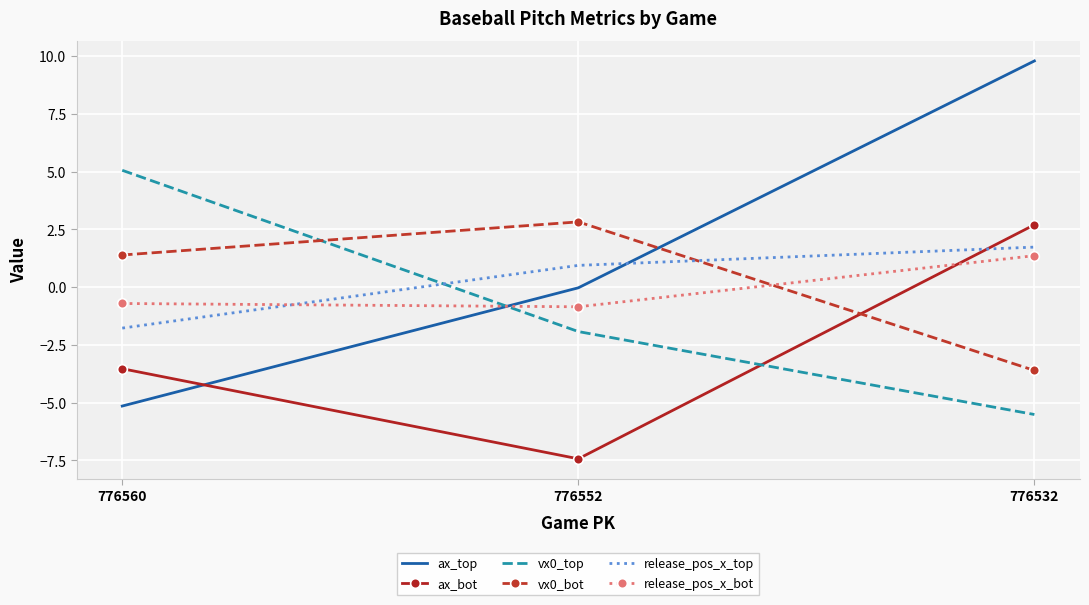

What is the sum of all vx0_bot values?

0.6